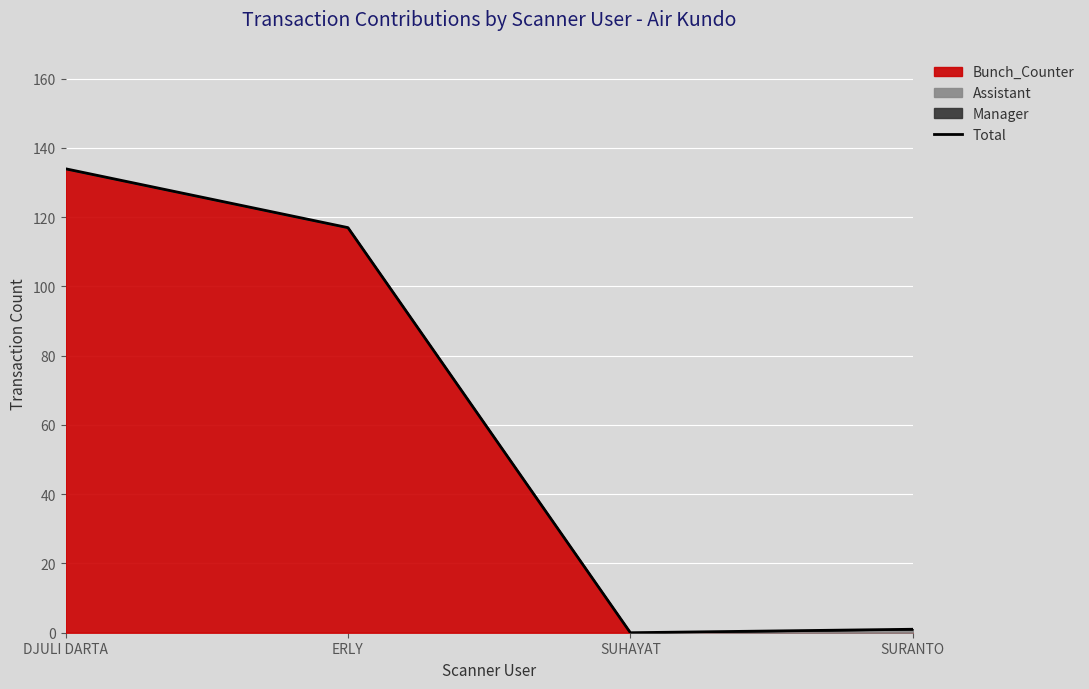

Reading left to right, list all the values displayed in this chart.

DJULI DARTA=134	ERLY=117	SUHAYAT=0	SURANTO=1